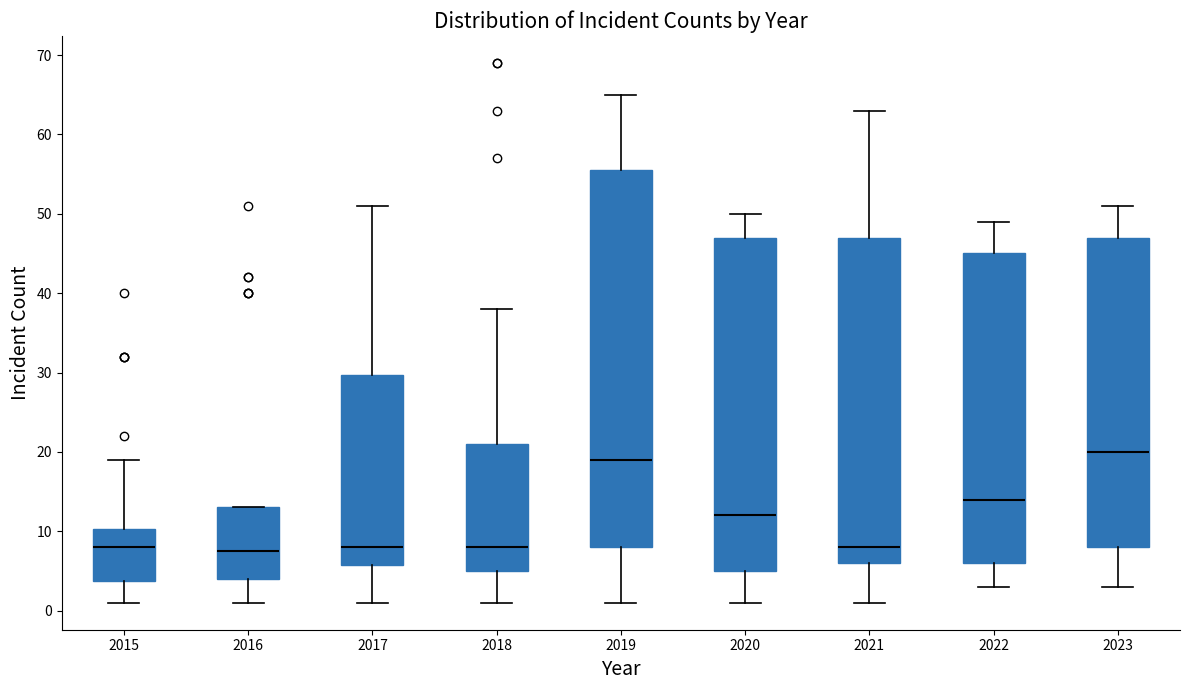

Where does the lower whisker of the box at x = 2017 end on the y-axis? The values are not printed on the chart, so give them approximately, as read against the axis.

1